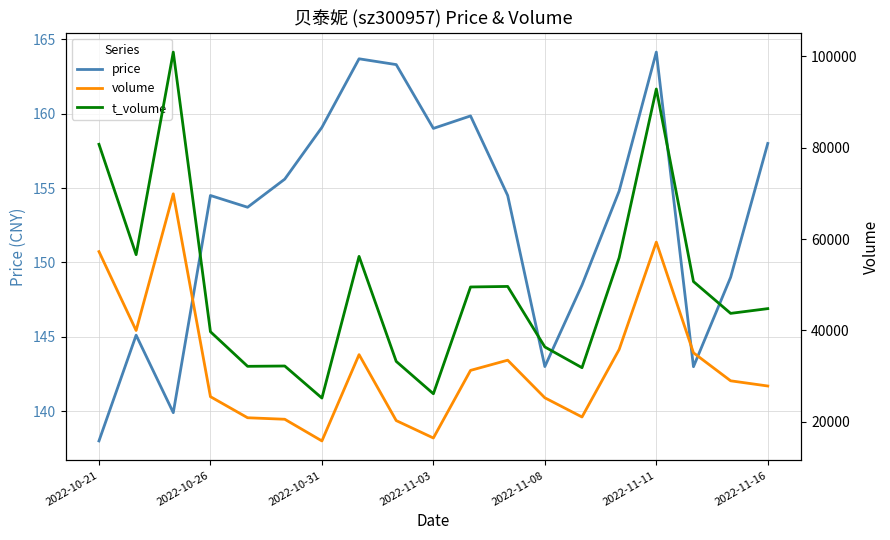

True or false: volume and t_volume cross at least once.

False